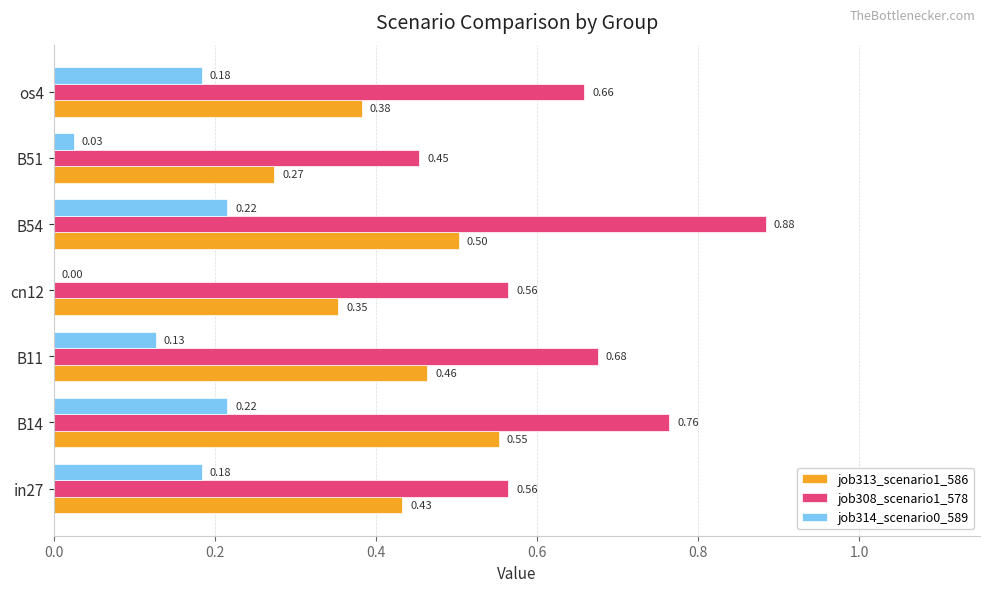

Which series has the largest total across all categories?

job308_scenario1_578